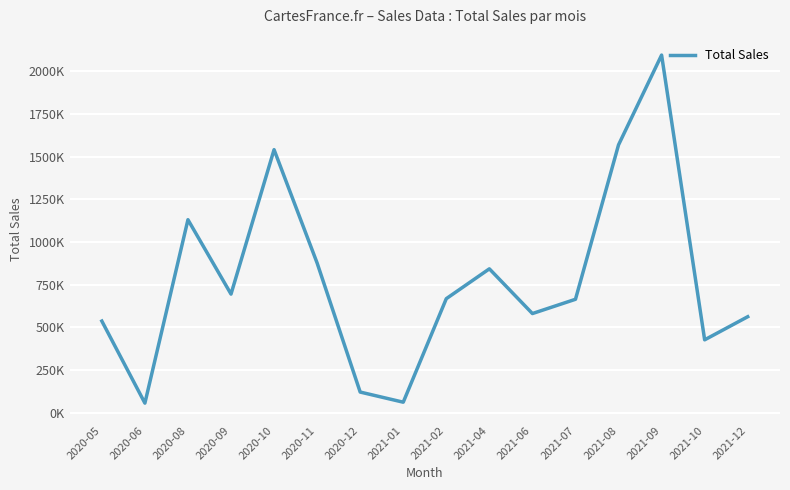

Does the chart display data point markers on the line(s)?

No